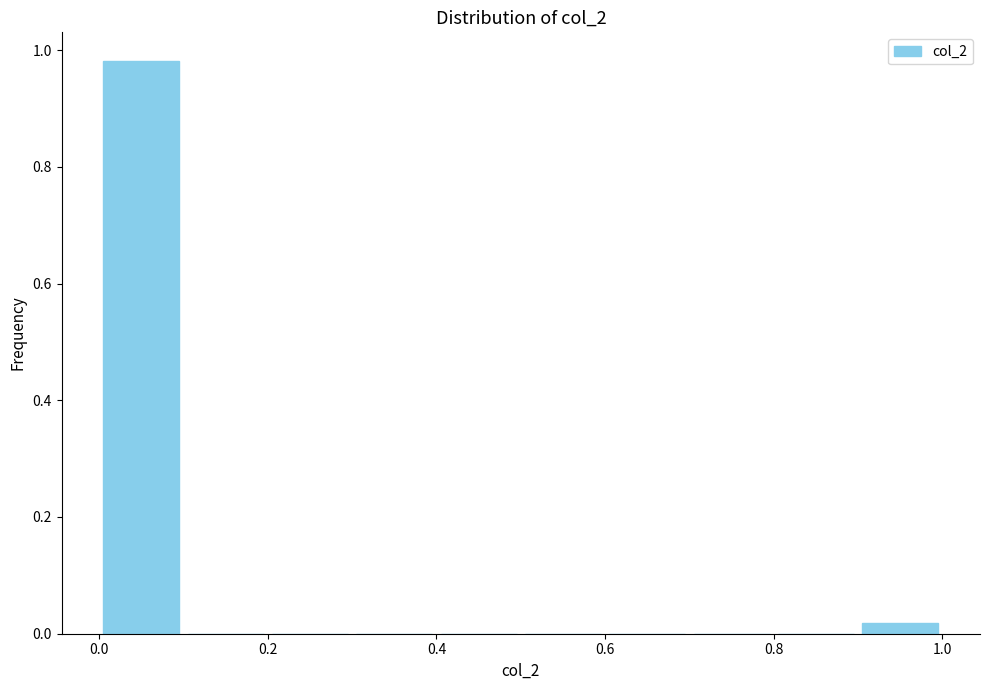

How tall is the bar that spans 0.0 to 0.1 on the x-axis? The values are not printed on the chart, so give them approximately, as read against the axis.

0.98